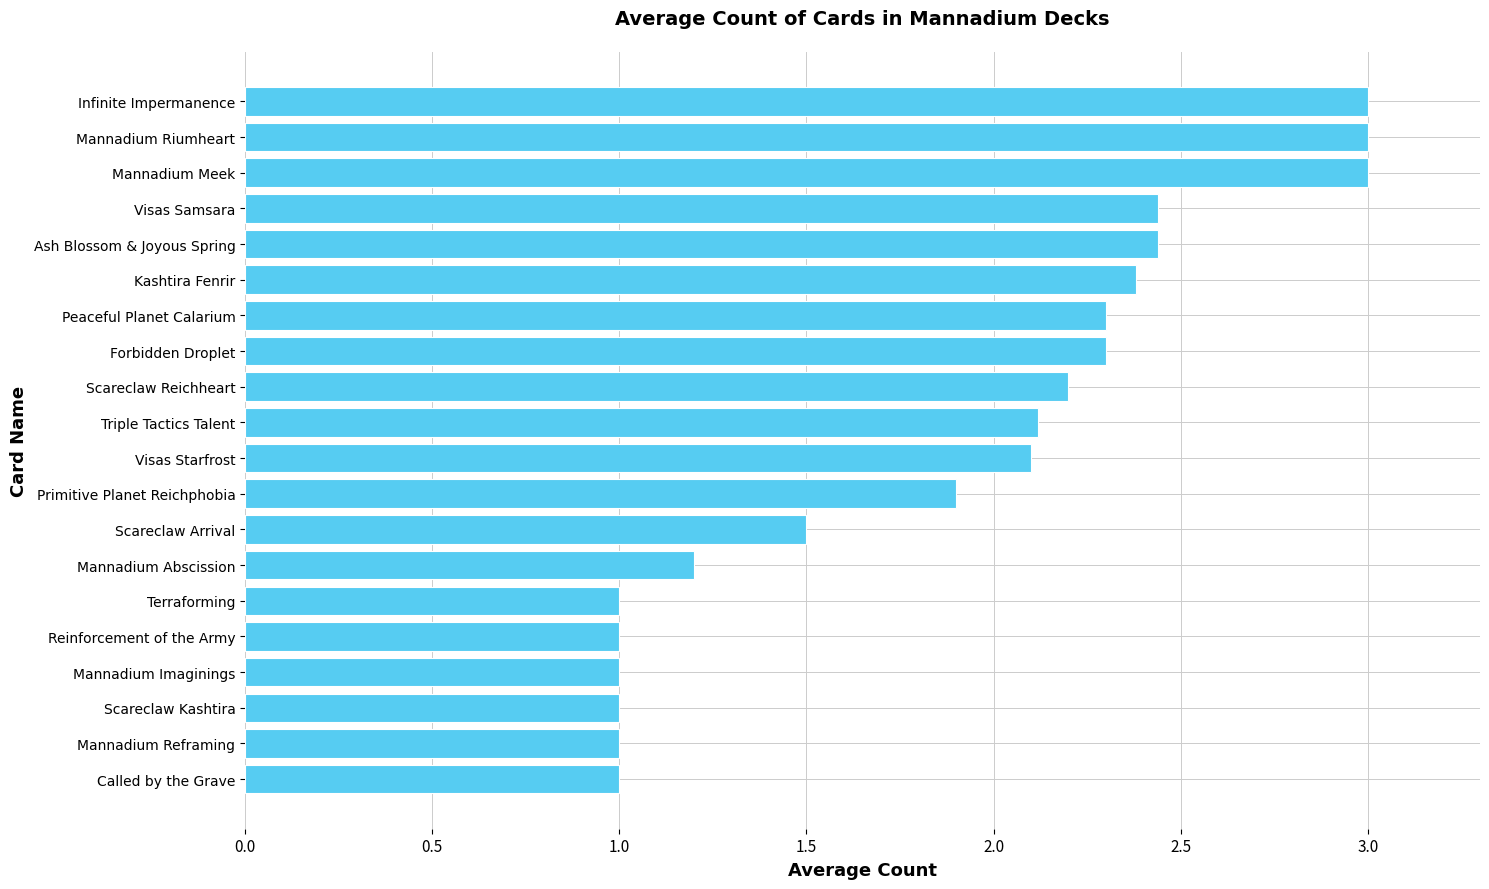

How many data points are less than 2?

9